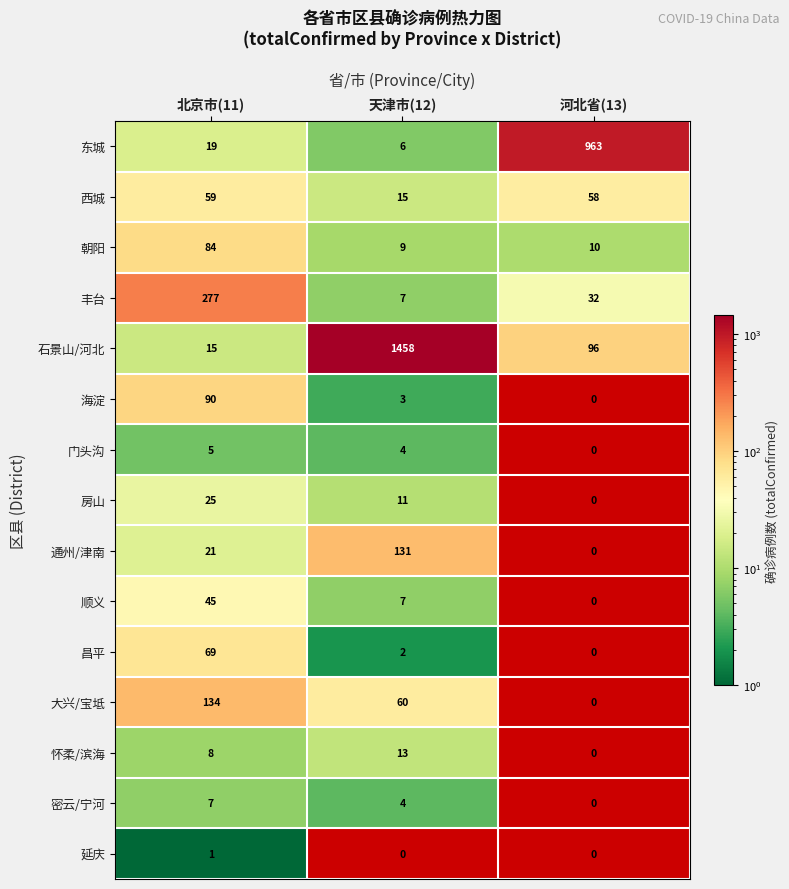

The 朝阳 series shows 84 at 北京市(11). True or false?

True